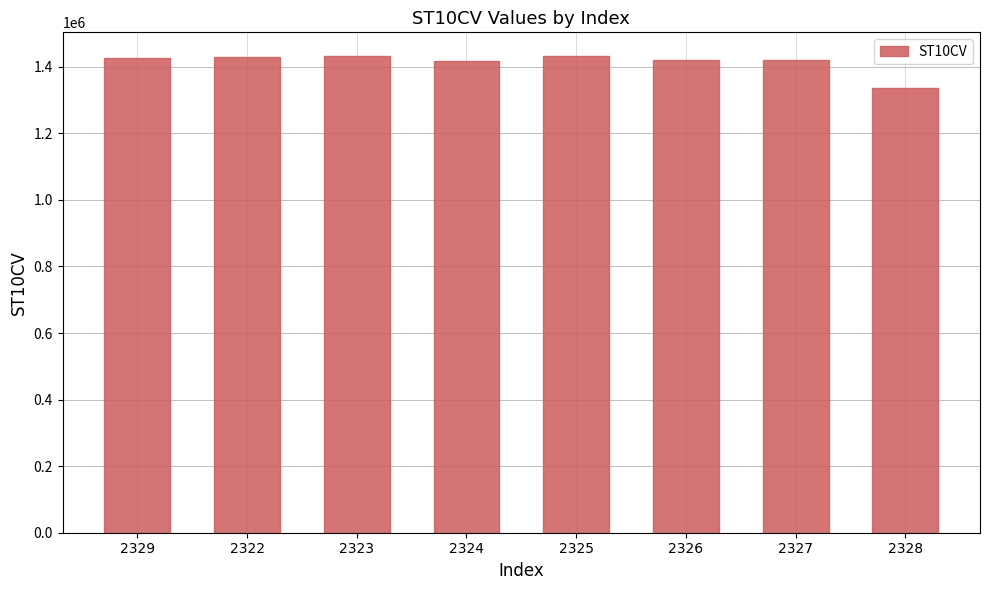

Approximately how many times larger is the value at 2323 compared to 2329?

1.0